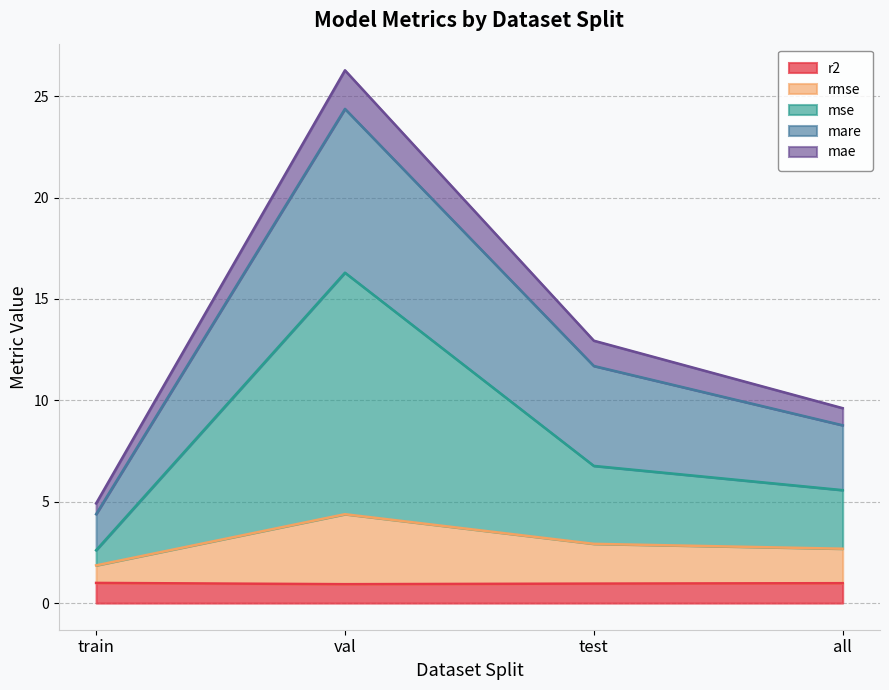

At which category is the sum across all series the highest?

val